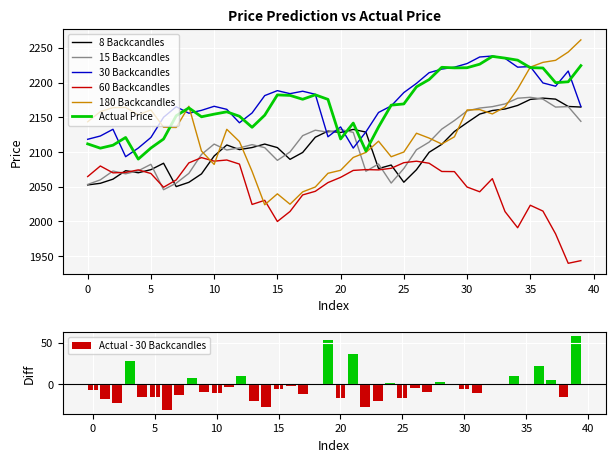

What is the total value across all series at 10?

12694.5